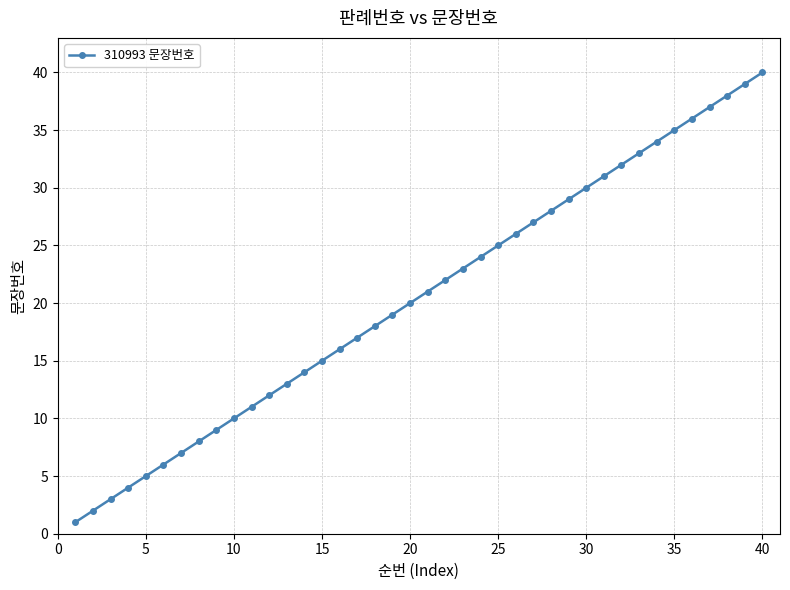

What is the greatest value displayed?

40